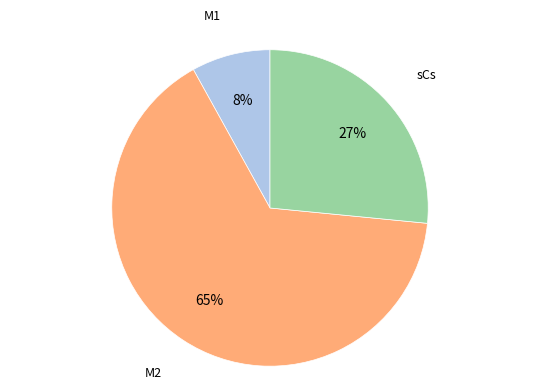

To the nearest percent, what is the difference between the largest and smallest slice percentages?

57%